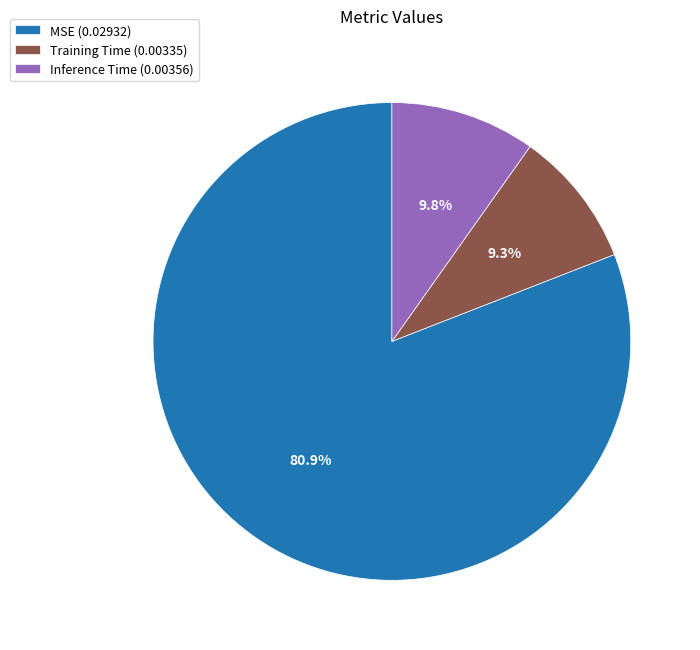

What percentage is NOT represented by Inference Time?

90.2%